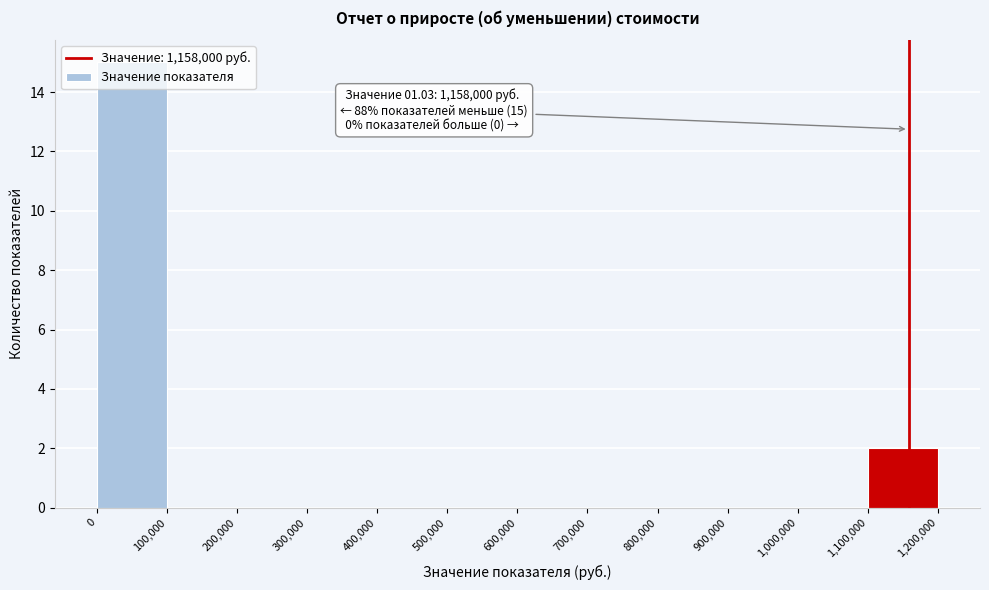

Over which range of the x-axis is the bar tallest?

0 to 100,000